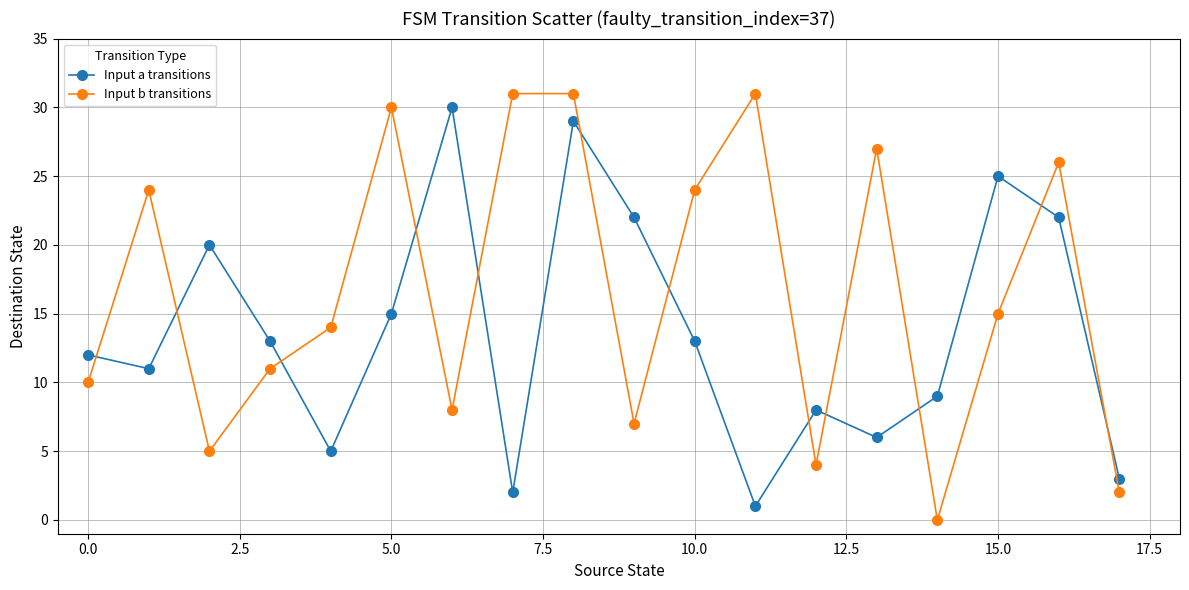

After their last crossing, which series has the higher values: Input a transitions or Input b transitions?

Input a transitions